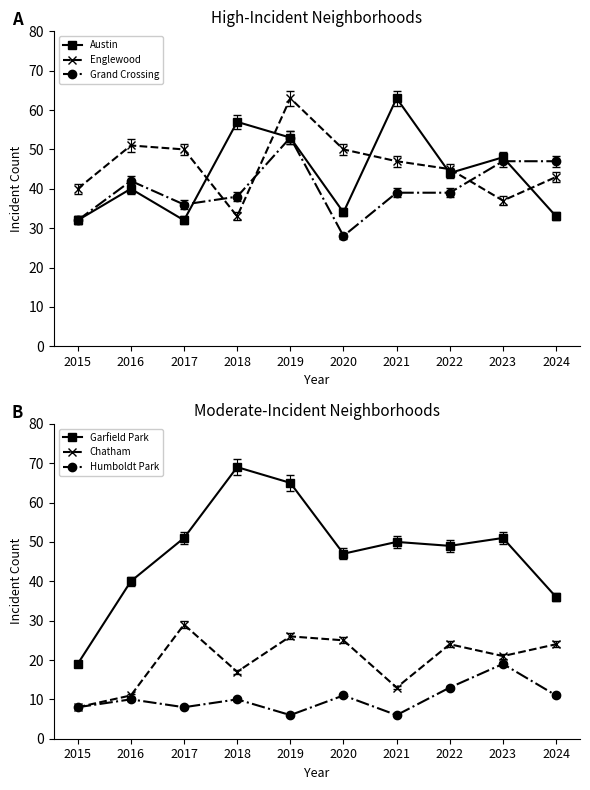

Count the number of categories in the chart.

10